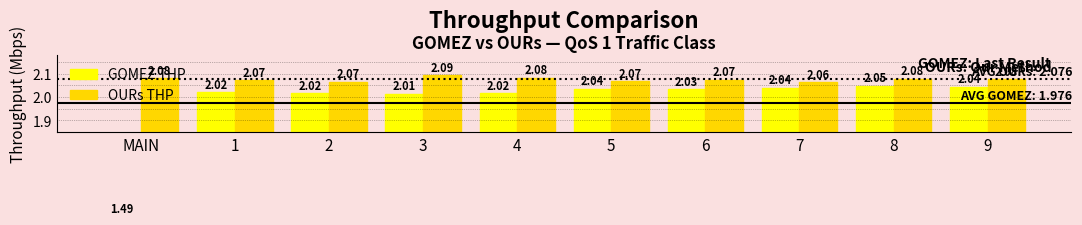

What is the label of the 1st bar from the left?

MAIN